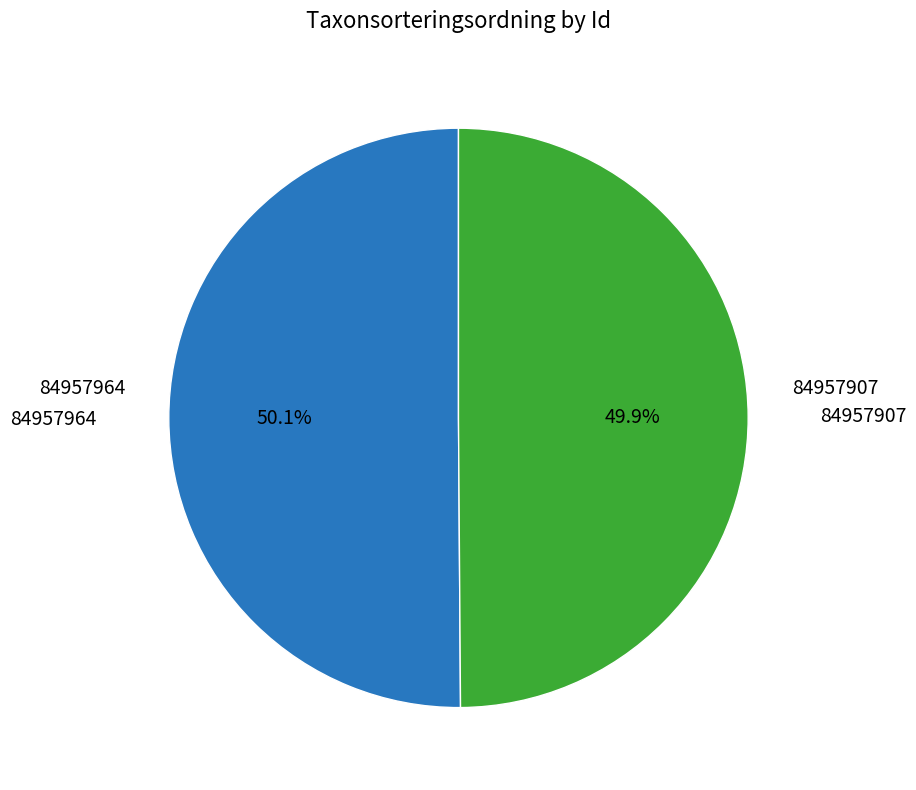

To the nearest percent, what percentage of the pie is 84957964?

50%